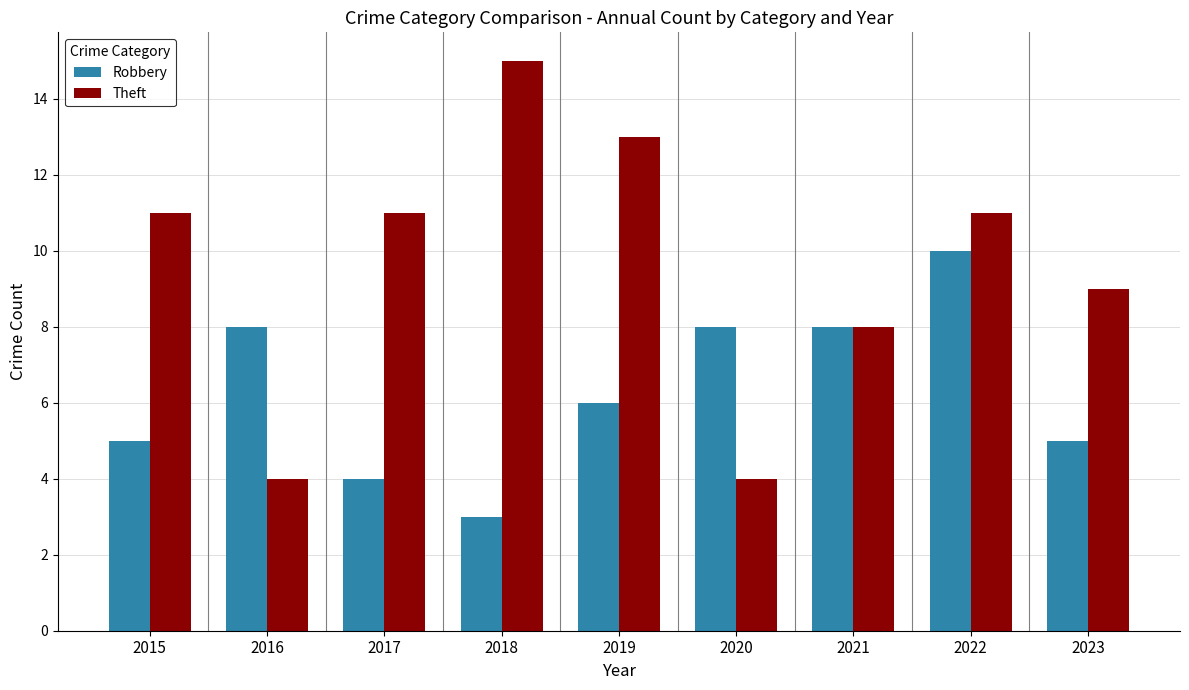

Does the chart contain any negative values?

No